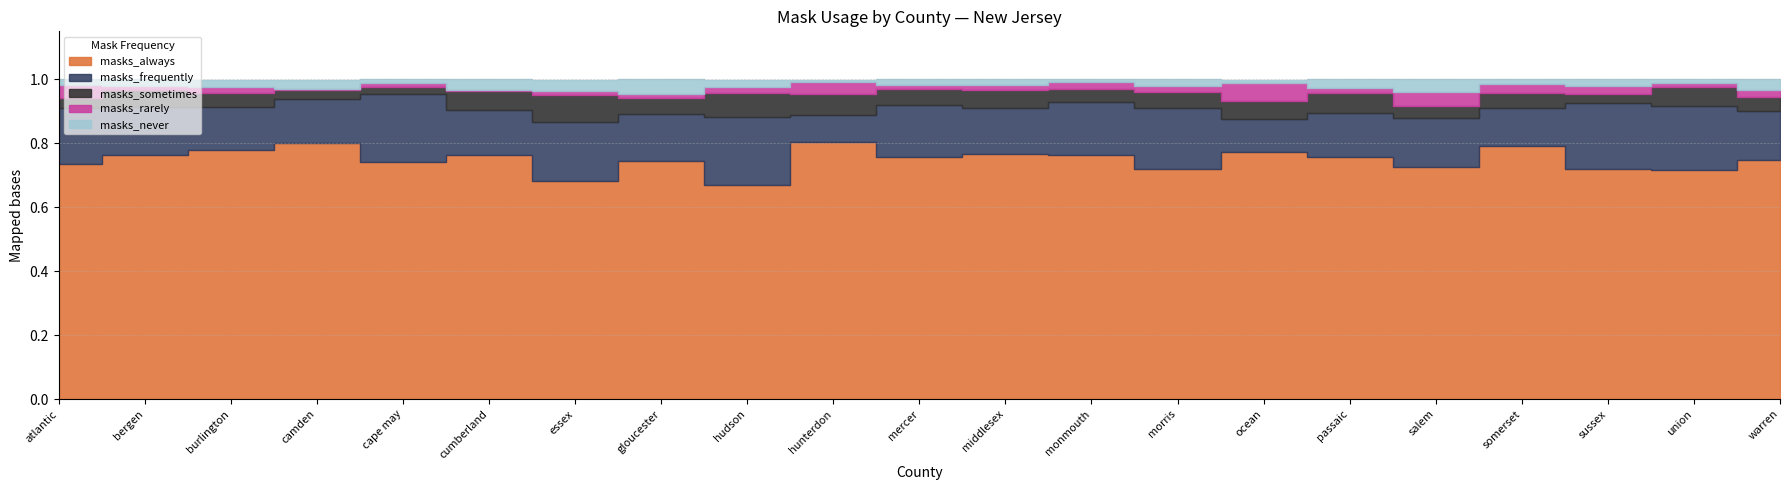

Is the value of masks_never at monmouth greater than the value of masks_rarely at morris?

No